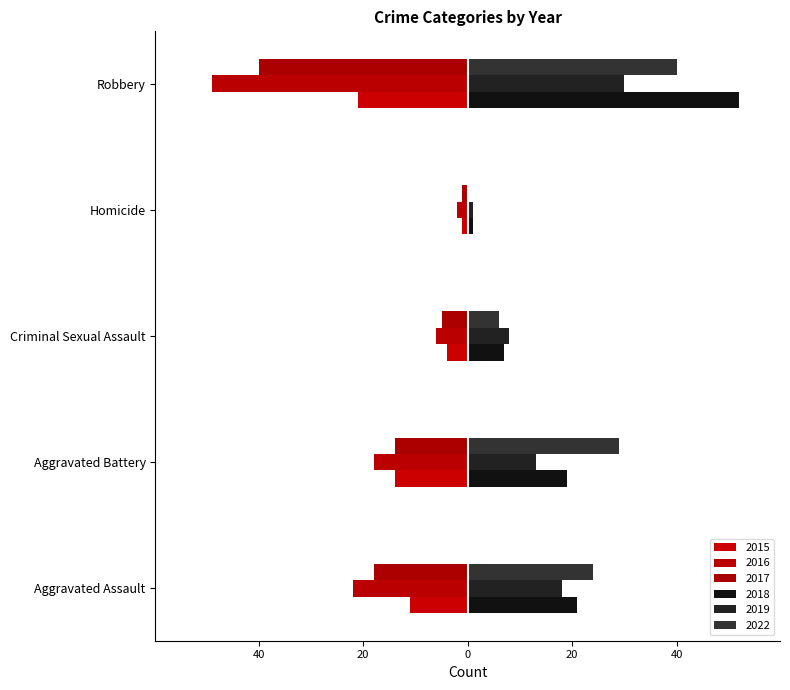

Which category has the highest value in the 2016 series?

Homicide